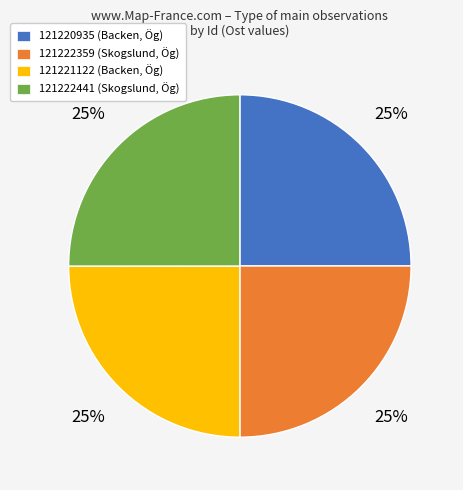

What is the ratio of the value at 121221122 (Backen, Ög) to the value at 121222359 (Skogslund, Ög)?

1.0